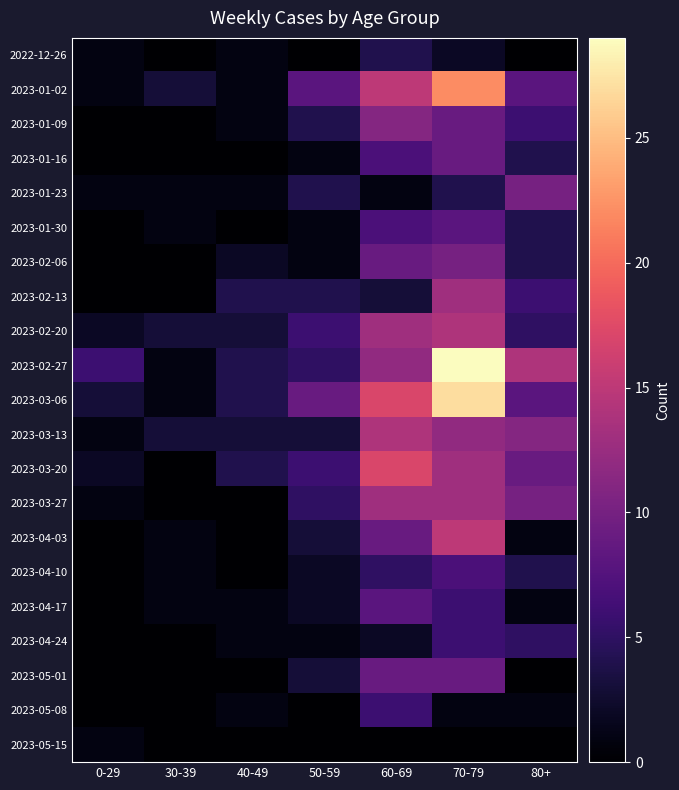

Reading left to right, transcribe all the data shown in this chart.

2022-12-26: 0-29=1	30-39=0	40-49=1	50-59=0	60-69=4	70-79=2	80+=0
2023-01-02: 0-29=1	30-39=3	40-49=1	50-59=8	60-69=15	70-79=22	80+=8
2023-01-09: 0-29=0	30-39=0	40-49=1	50-59=4	60-69=11	70-79=9	80+=6
2023-01-16: 0-29=0	30-39=0	40-49=0	50-59=1	60-69=7	70-79=9	80+=4
2023-01-23: 0-29=1	30-39=1	40-49=1	50-59=4	60-69=1	70-79=4	80+=10
2023-01-30: 0-29=0	30-39=1	40-49=0	50-59=1	60-69=7	70-79=8	80+=4
2023-02-06: 0-29=0	30-39=0	40-49=2	50-59=1	60-69=9	70-79=10	80+=4
2023-02-13: 0-29=0	30-39=0	40-49=4	50-59=4	60-69=3	70-79=13	80+=6
2023-02-20: 0-29=2	30-39=3	40-49=3	50-59=6	60-69=13	70-79=14	80+=5
2023-02-27: 0-29=6	30-39=1	40-49=4	50-59=5	60-69=12	70-79=29	80+=14
2023-03-06: 0-29=3	30-39=1	40-49=4	50-59=9	60-69=17	70-79=27	80+=8
2023-03-13: 0-29=1	30-39=3	40-49=3	50-59=3	60-69=14	70-79=12	80+=11
2023-03-20: 0-29=2	30-39=0	40-49=4	50-59=6	60-69=17	70-79=13	80+=9
2023-03-27: 0-29=1	30-39=0	40-49=0	50-59=5	60-69=13	70-79=13	80+=10
2023-04-03: 0-29=0	30-39=1	40-49=0	50-59=3	60-69=9	70-79=15	80+=1
2023-04-10: 0-29=0	30-39=1	40-49=0	50-59=2	60-69=5	70-79=7	80+=4
2023-04-17: 0-29=0	30-39=1	40-49=1	50-59=2	60-69=8	70-79=6	80+=1
2023-04-24: 0-29=0	30-39=0	40-49=1	50-59=1	60-69=2	70-79=6	80+=5
2023-05-01: 0-29=0	30-39=0	40-49=0	50-59=3	60-69=9	70-79=9	80+=0
2023-05-08: 0-29=0	30-39=0	40-49=1	50-59=0	60-69=6	70-79=1	80+=1
2023-05-15: 0-29=1	30-39=0	40-49=0	50-59=0	60-69=0	70-79=0	80+=0